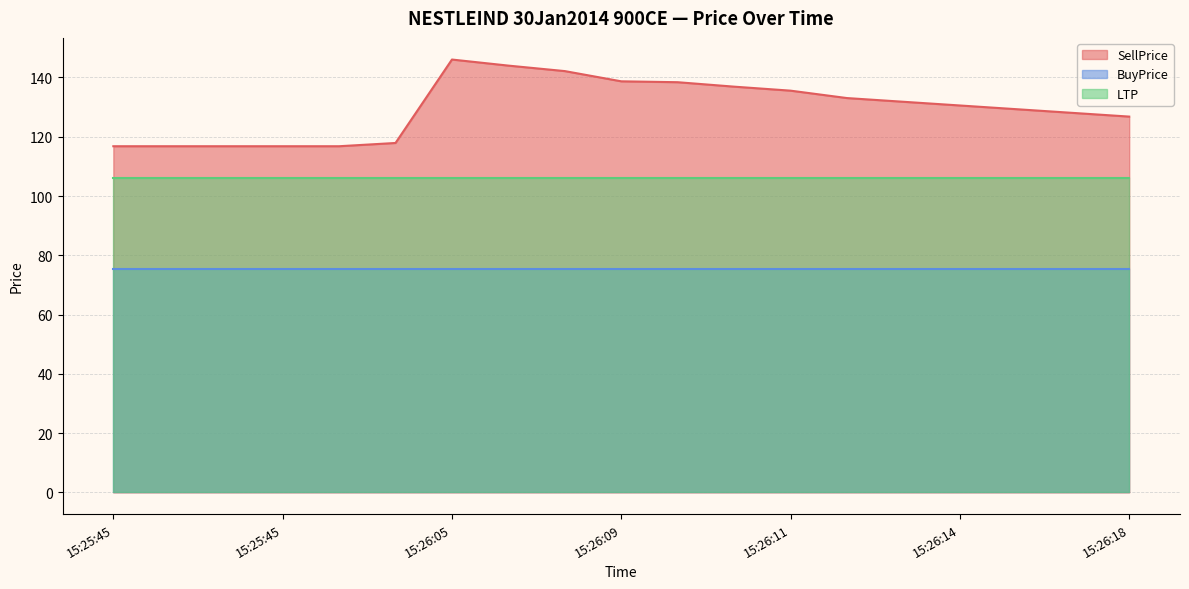

Reading left to right, transcribe all the data shown in this chart.

SellPrice: 116.8	116.8	116.8	116.8	116.8	117.9	146.1	144.0	142.2	138.7	138.4	136.9	135.6	133.1	131.8	130.6	129.3	128.1	126.8
BuyPrice: 75.2	75.2	75.2	75.2	75.2	75.2	75.2	75.2	75.2	75.2	75.2	75.2	75.2	75.2	75.2	75.2	75.2	75.2	75.2
LTP: 106.0	106.0	106.0	106.0	106.0	106.0	106.0	106.0	106.0	106.0	106.0	106.0	106.0	106.0	106.0	106.0	106.0	106.0	106.0